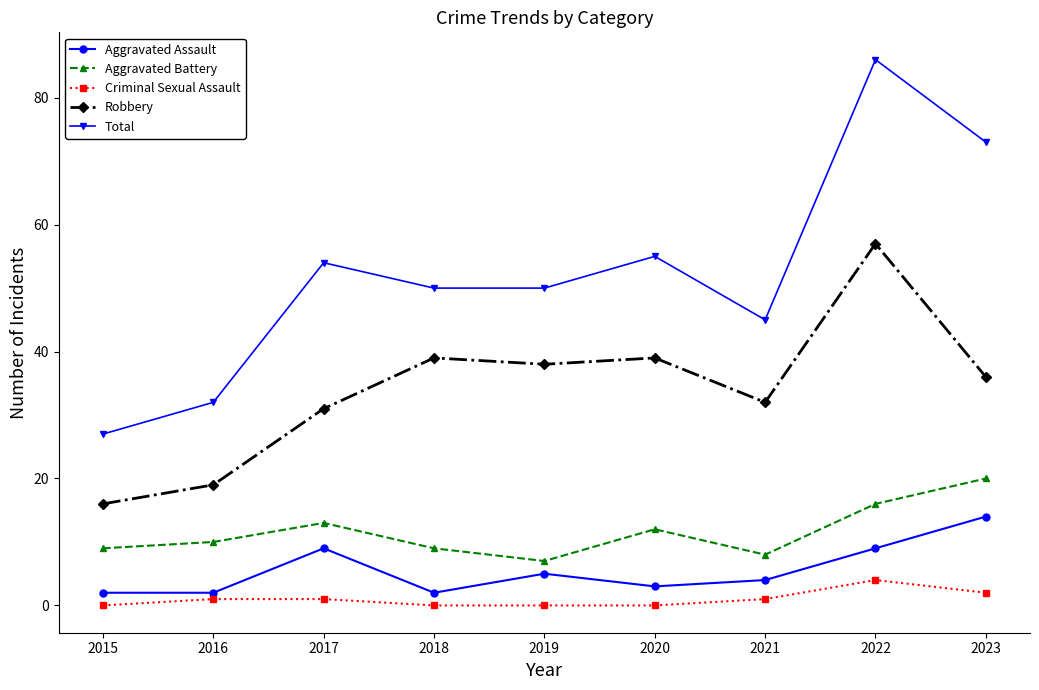

True or false: Total and Aggravated Assault cross at least once.

False